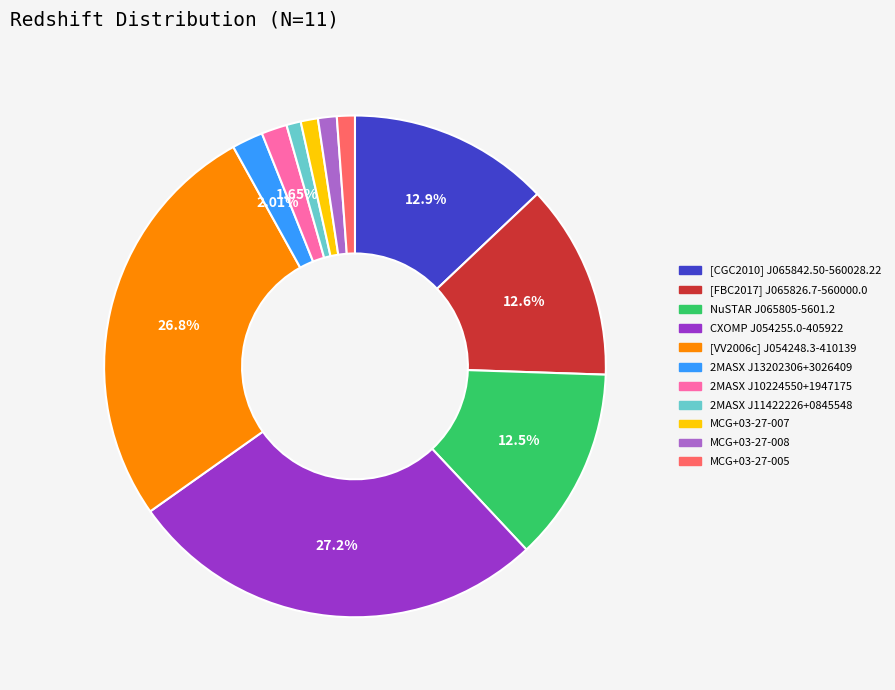

Is there any slice that represents more than half of the pie?

No